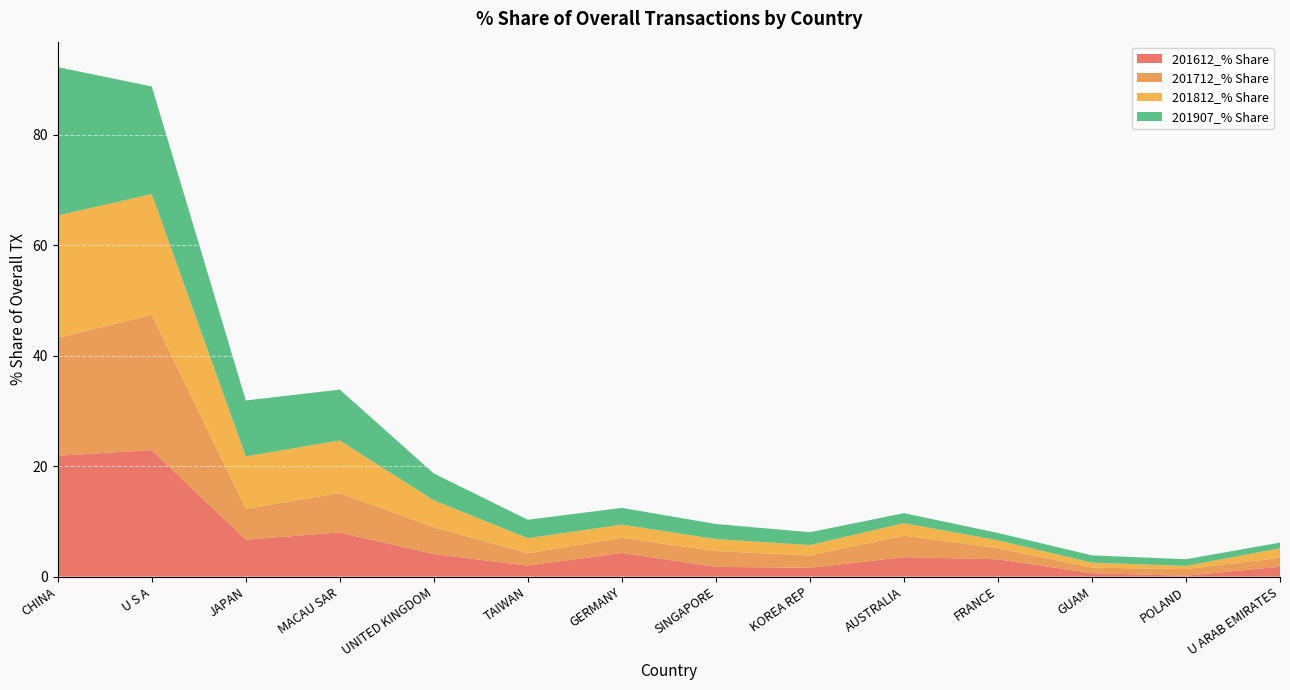

Reading left to right, extract all data points from this chart.

201612_% Share: CHINA=21.9	U S A=22.9	JAPAN=6.7	MACAU SAR=8.0	UNITED KINGDOM=4.1	TAIWAN=2.0	GERMANY=4.3	SINGAPORE=1.8	KOREA REP=1.6	AUSTRALIA=3.5	FRANCE=3.1	GUAM=0.6	POLAND=0.2	U ARAB EMIRATES=1.8
201712_% Share: CHINA=21.3	U S A=24.5	JAPAN=5.6	MACAU SAR=7.1	UNITED KINGDOM=4.9	TAIWAN=2.2	GERMANY=2.7	SINGAPORE=2.9	KOREA REP=2.2	AUSTRALIA=3.9	FRANCE=2.0	GUAM=1.0	POLAND=1.2	U ARAB EMIRATES=1.6
201812_% Share: CHINA=22.2	U S A=21.9	JAPAN=9.5	MACAU SAR=9.5	UNITED KINGDOM=4.9	TAIWAN=2.7	GERMANY=2.4	SINGAPORE=2.2	KOREA REP=1.9	AUSTRALIA=2.3	FRANCE=1.5	GUAM=0.9	POLAND=0.6	U ARAB EMIRATES=1.7
201907_% Share: CHINA=26.9	U S A=19.5	JAPAN=10.1	MACAU SAR=9.2	UNITED KINGDOM=4.9	TAIWAN=3.3	GERMANY=3.0	SINGAPORE=2.7	KOREA REP=2.3	AUSTRALIA=1.8	FRANCE=1.3	GUAM=1.3	POLAND=1.2	U ARAB EMIRATES=1.0